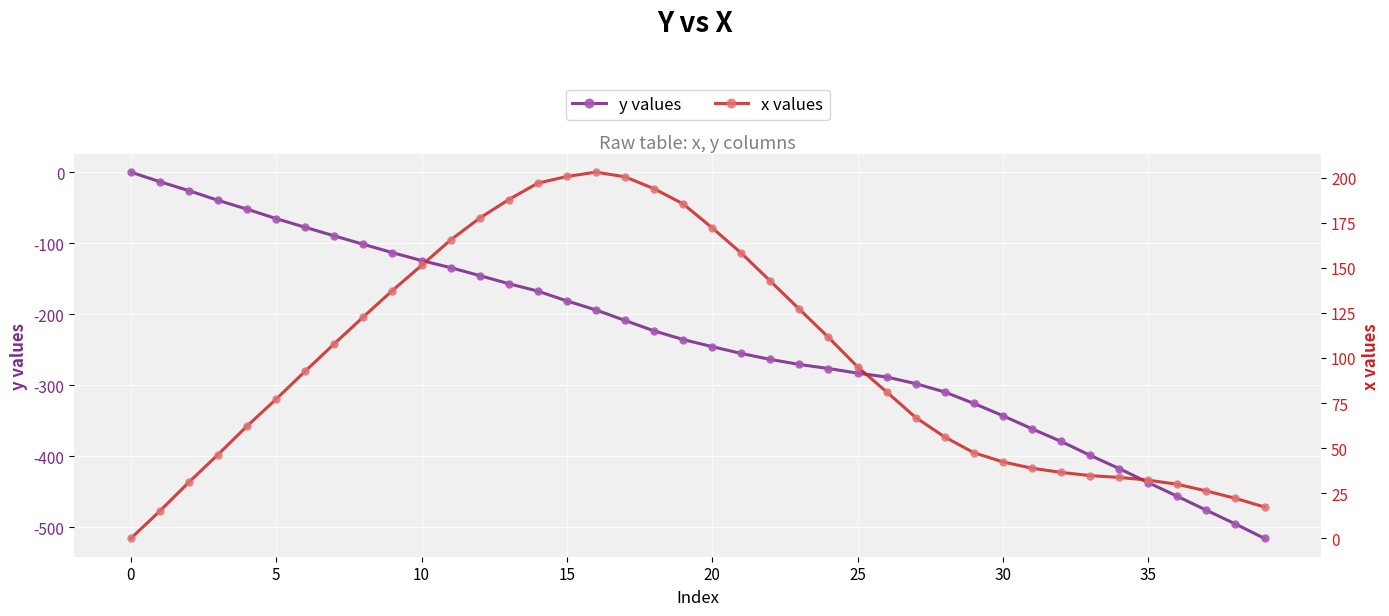

At 39, list the series in order from largest to smallest.

x values, y values